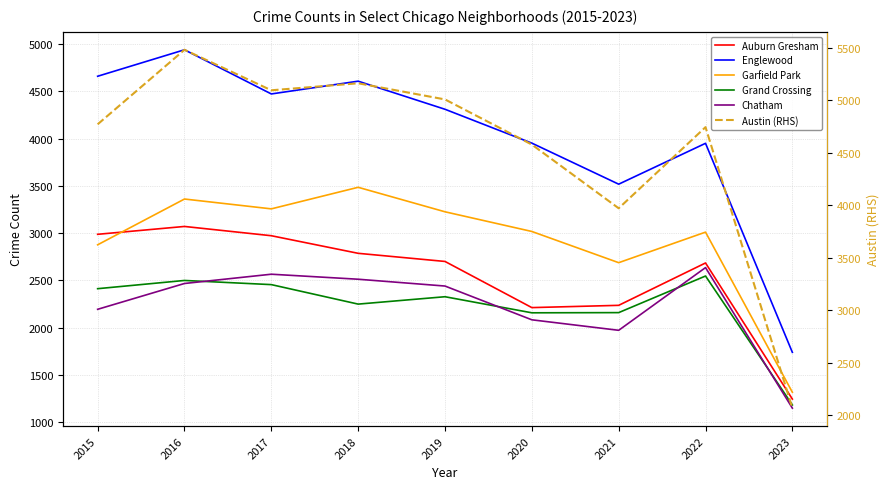

The value of Chatham at 2017 is 2566. True or false?

True